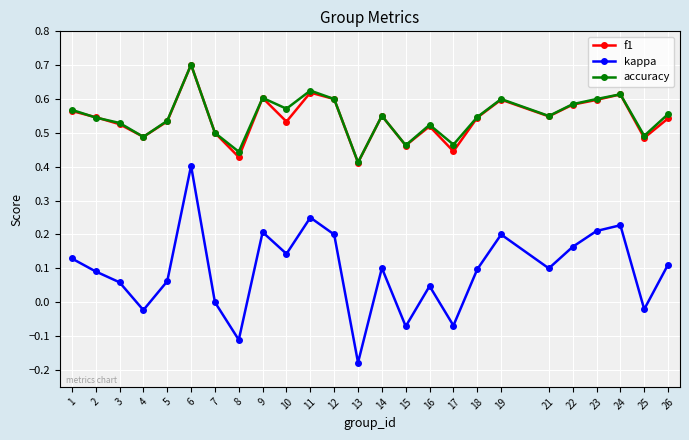

Does the chart have visible grid lines?

Yes